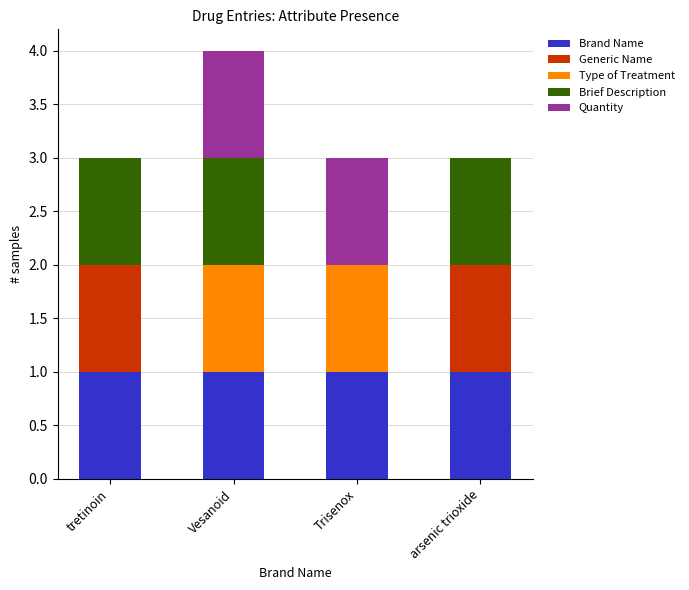

The Brand Name series shows 1 at tretinoin. True or false?

True